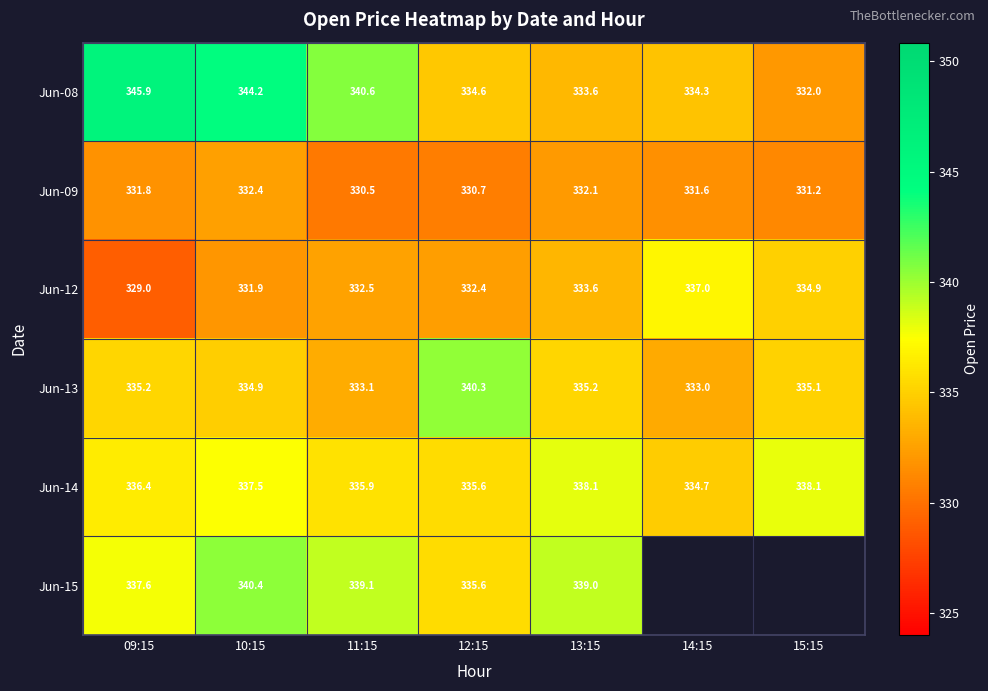

At which category does the chart reach its minimum across all series?

09:15